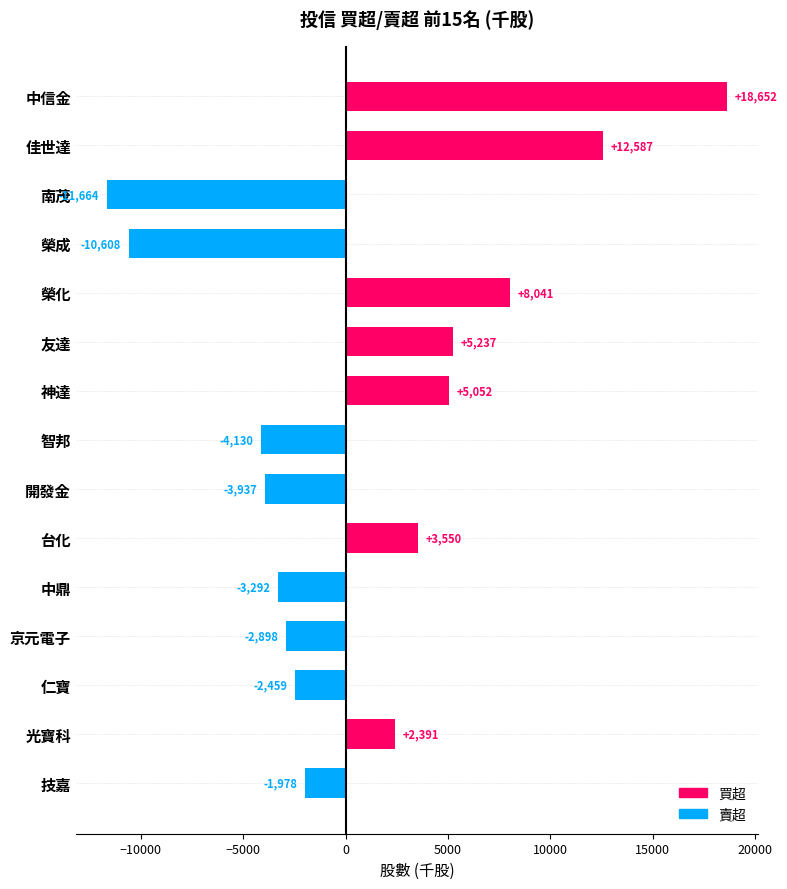

What is the sum of all values?

14544.9